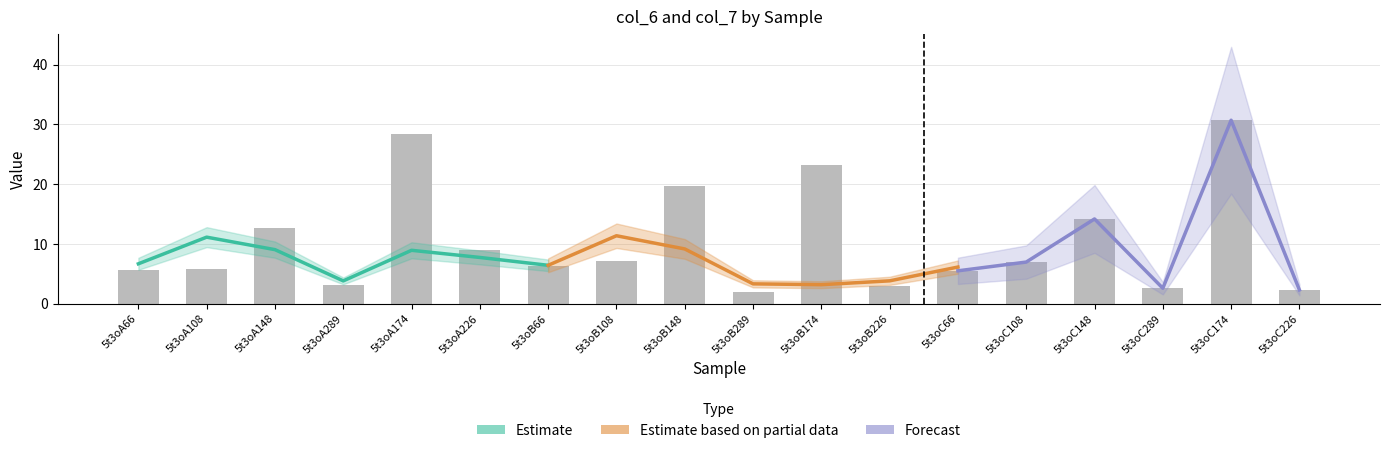

Reading left to right, what are all the values shown in this chart?

5t3oA66=5.6	5t3oA108=5.8	5t3oA148=12.7	5t3oA289=3.1	5t3oA174=28.5	5t3oA226=9.1	5t3oB66=6.2	5t3oB108=7.1	5t3oB148=19.7	5t3oB289=1.9	5t3oB174=23.2	5t3oB226=2.9	5t3oC66=5.5	5t3oC108=7.0	5t3oC148=14.2	5t3oC289=2.6	5t3oC174=30.7	5t3oC226=2.3